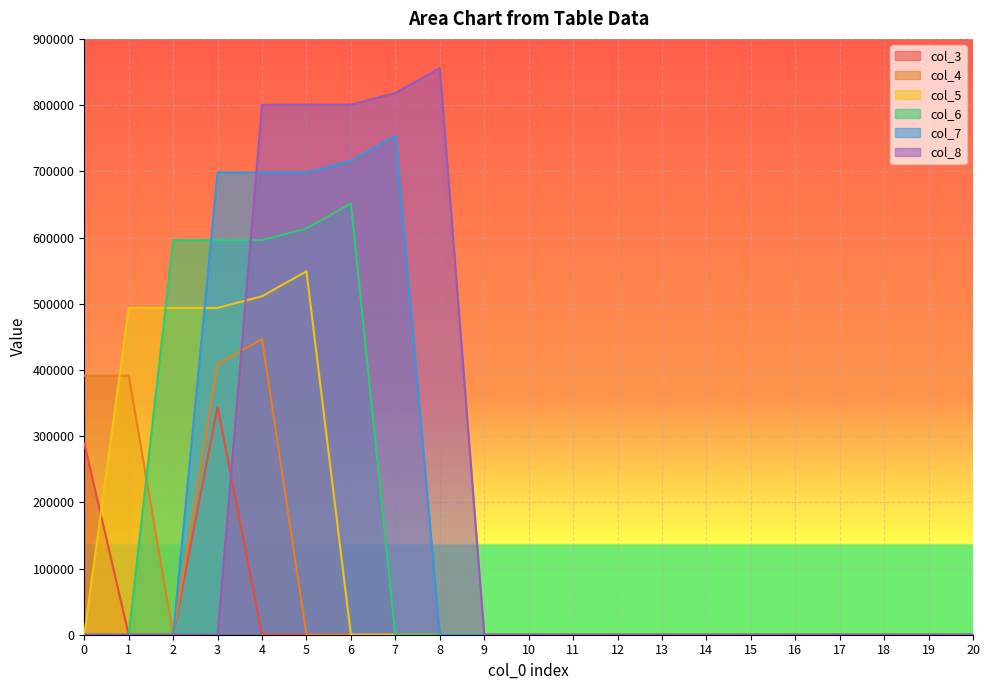

After their last crossing, which series has the higher values: col_3 or col_5?

col_5